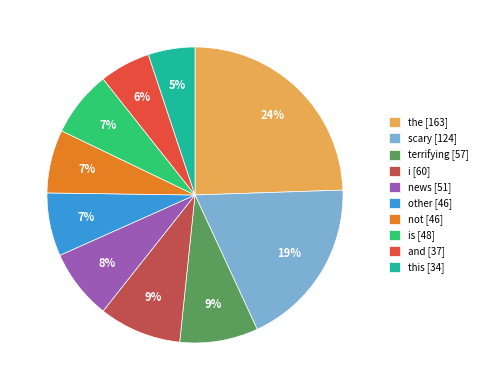

To the nearest percent, what is the average slice percentage?

10%